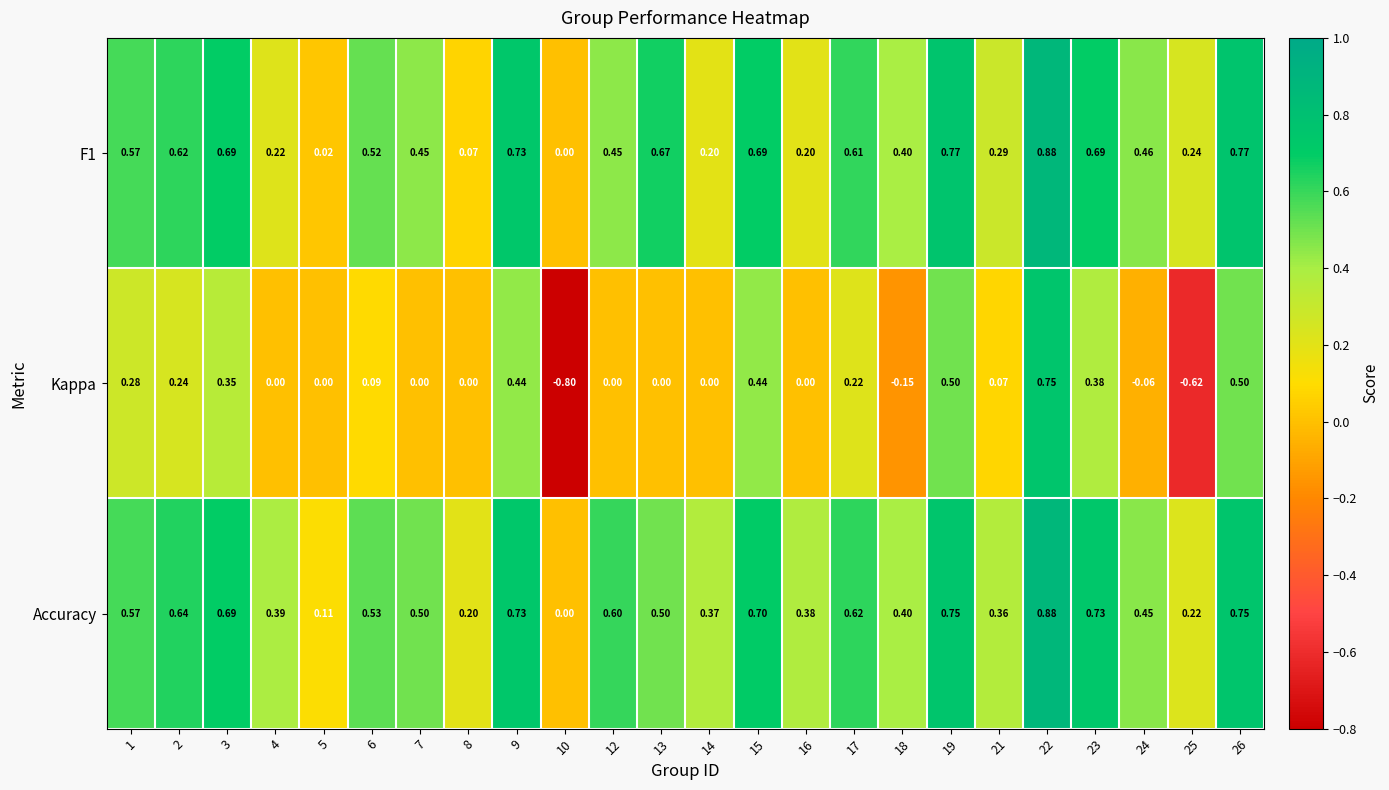

How many data points in Accuracy are above 0?

23